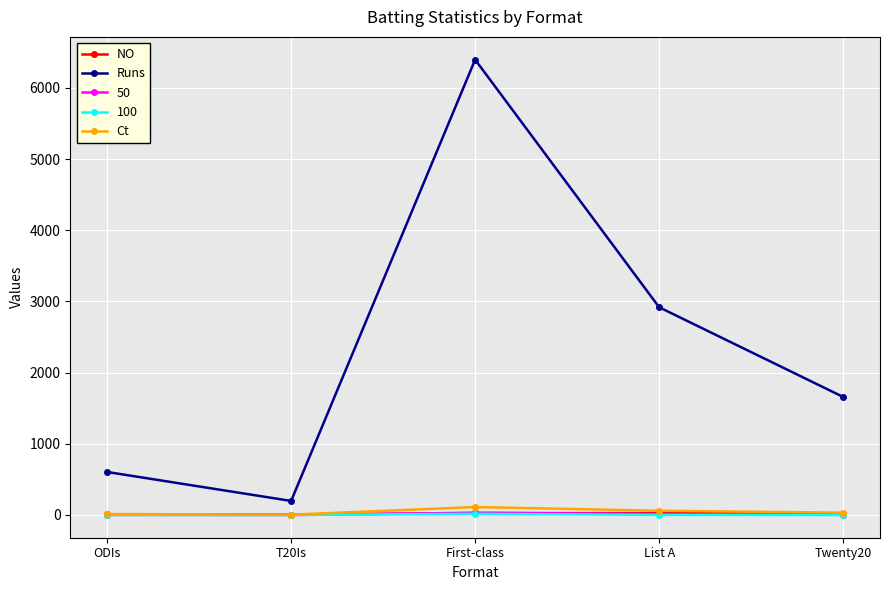

True or false: Ct and Runs cross at least once.

False